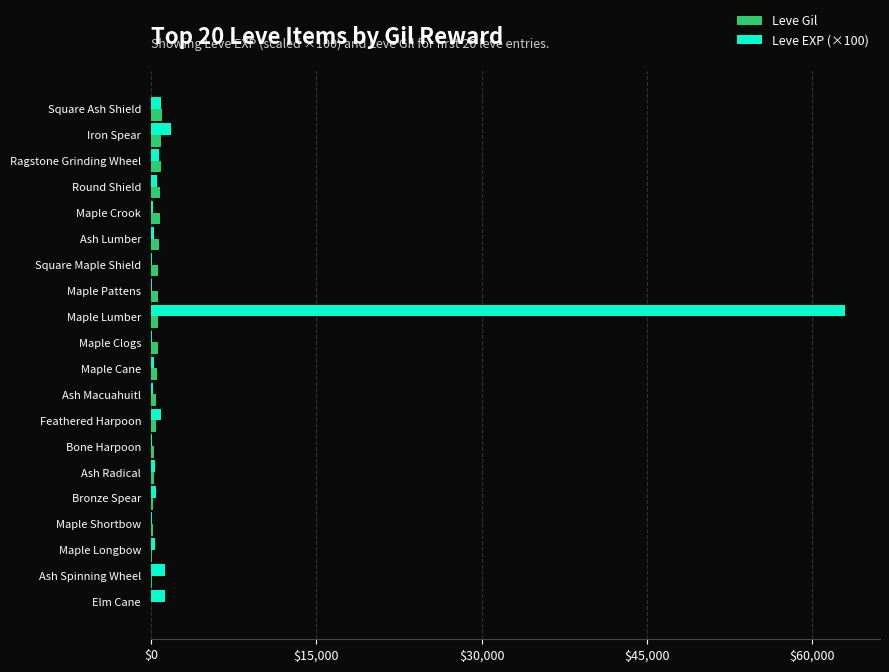

What is the maximum value shown in the chart?

63000